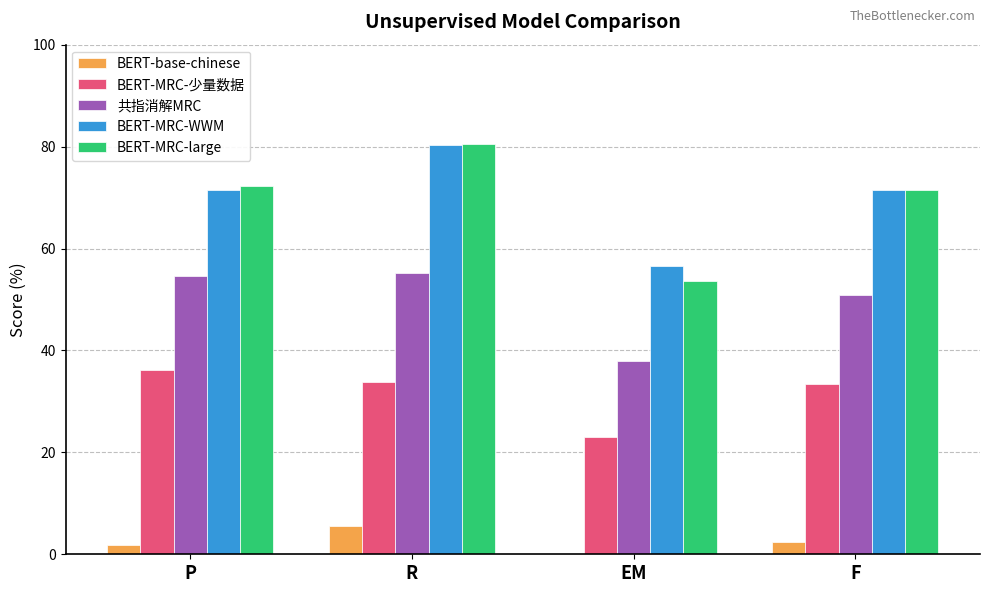

True or false: BERT-MRC-WWM has a value of 80.4 at R.

True